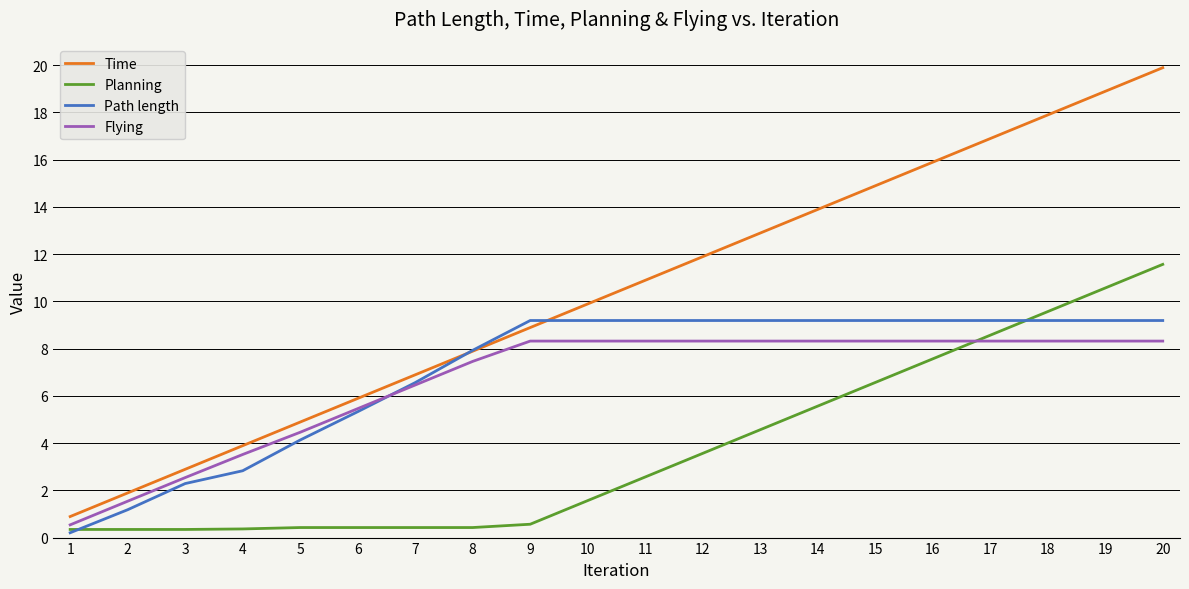

What is the sum of the Path length values at 7 and 10?

15.7